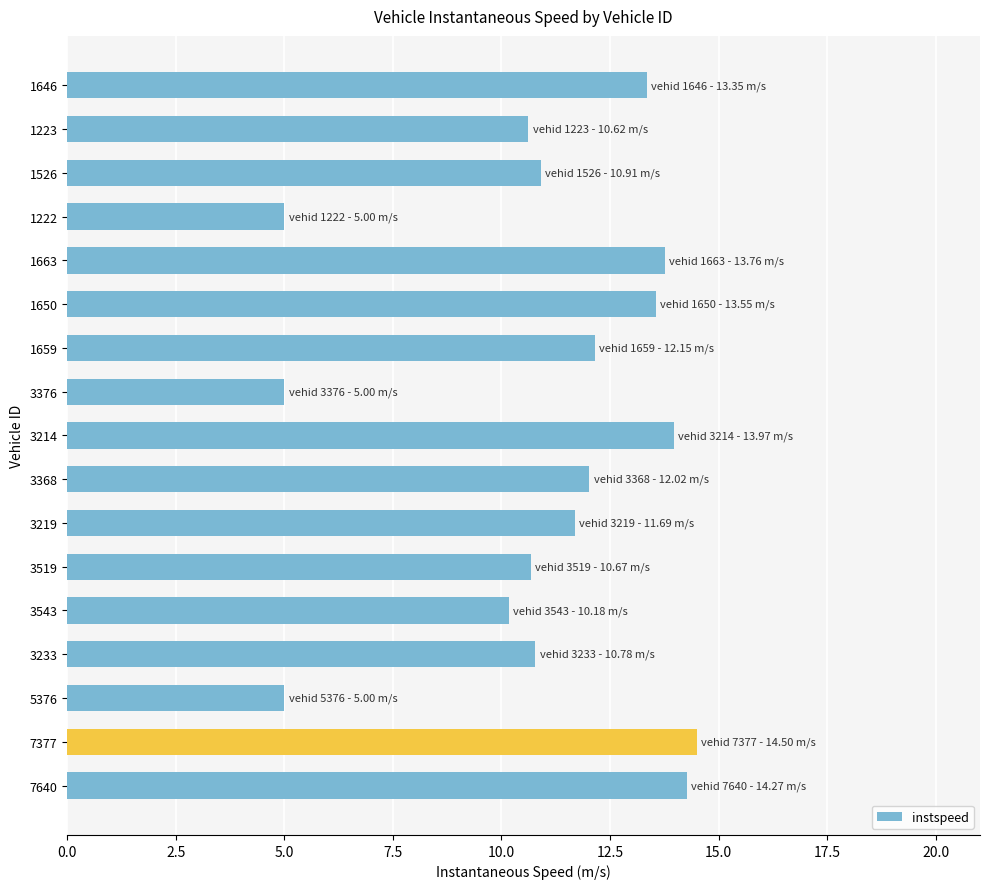

How many data points are less than 11?

8